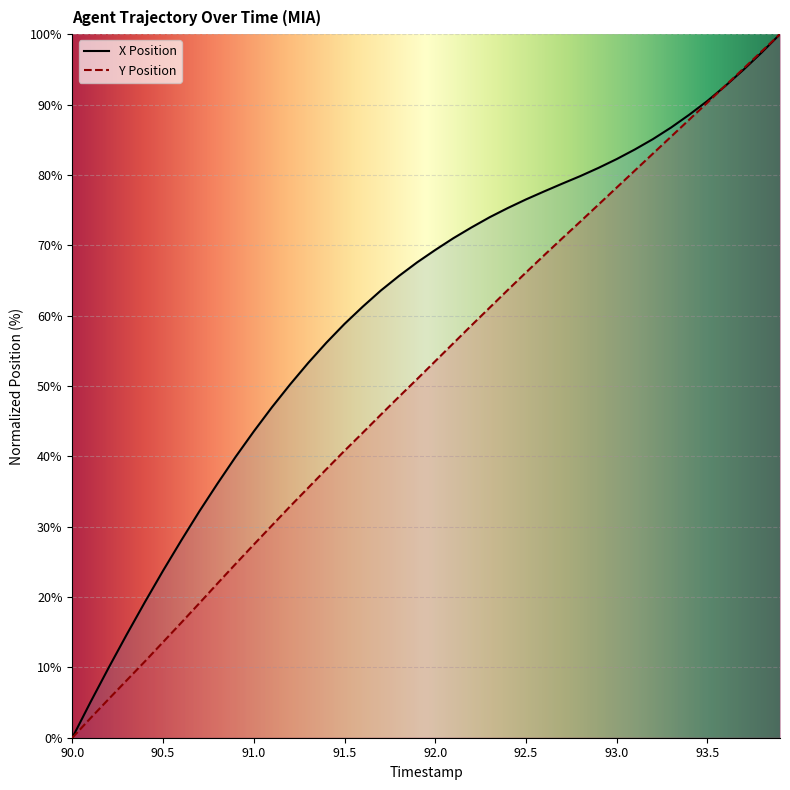

At how many categories does at least one series exceed 35?

32